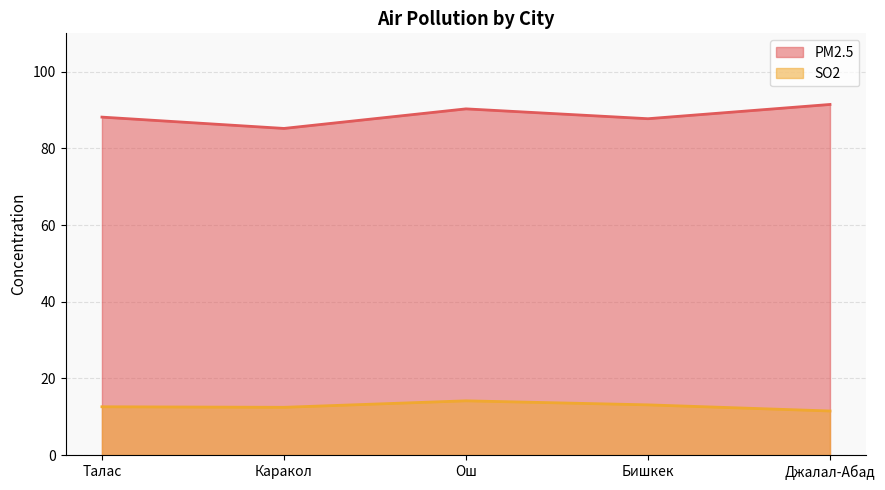

In SO2, how many points are higher than both neighbors (excluding endpoints)?

1